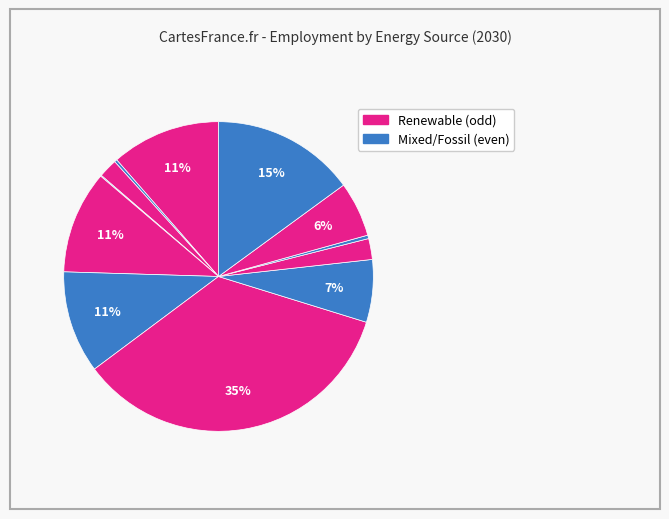

To the nearest percent, what is the average slice percentage?

8%